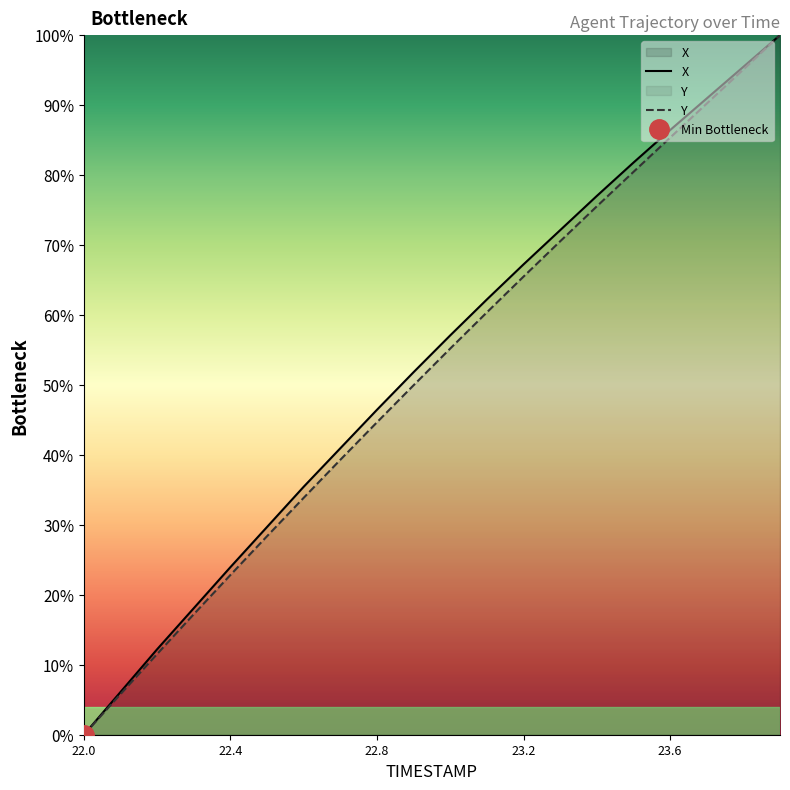

At how many categories does at least one series exceed 42?

12